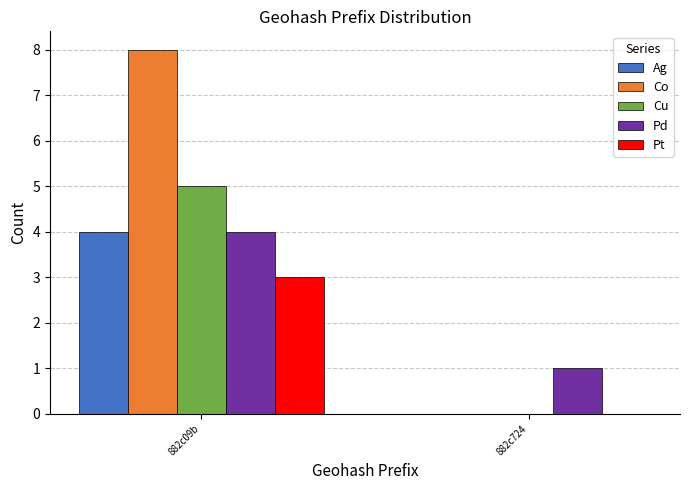

Reading left to right, what are all the values shown in this chart?

Ag: 4	0
Co: 8	0
Cu: 5	0
Pd: 4	1
Pt: 3	0